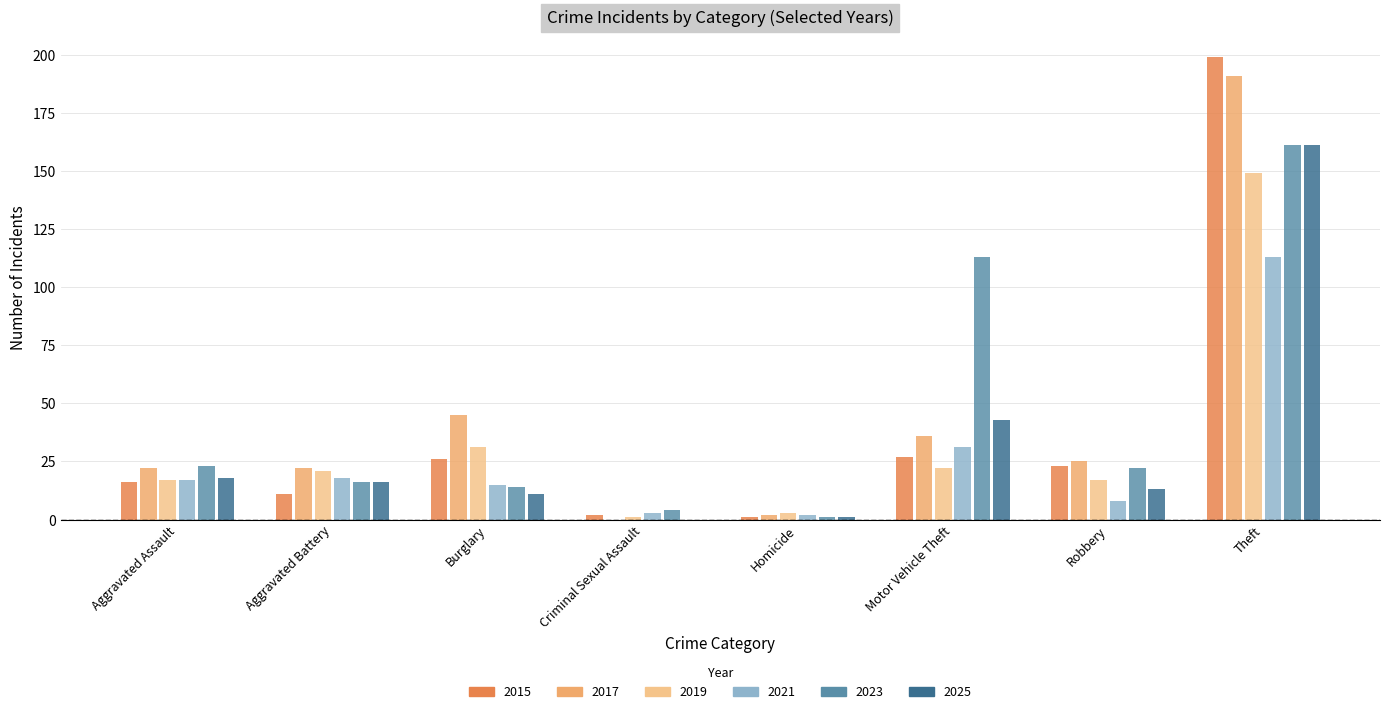

What is the sum of all 2025 values?

263